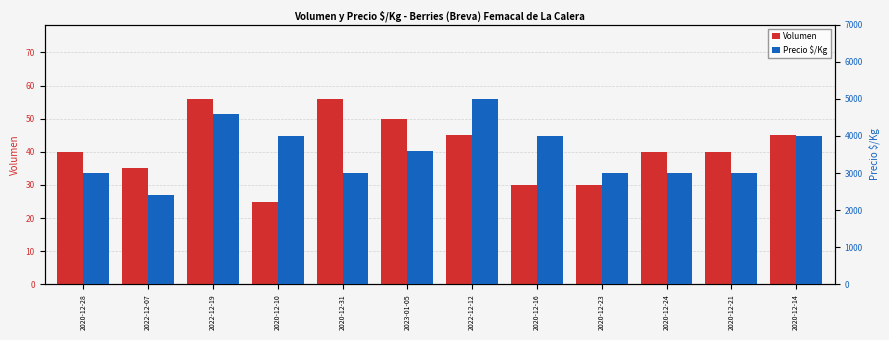

Read the Precio $/Kg value at 2022-12-12.

5000